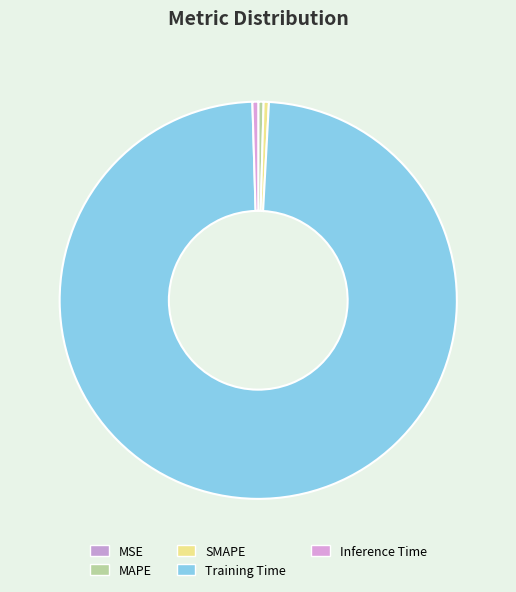

How many slices are in this pie chart?

5